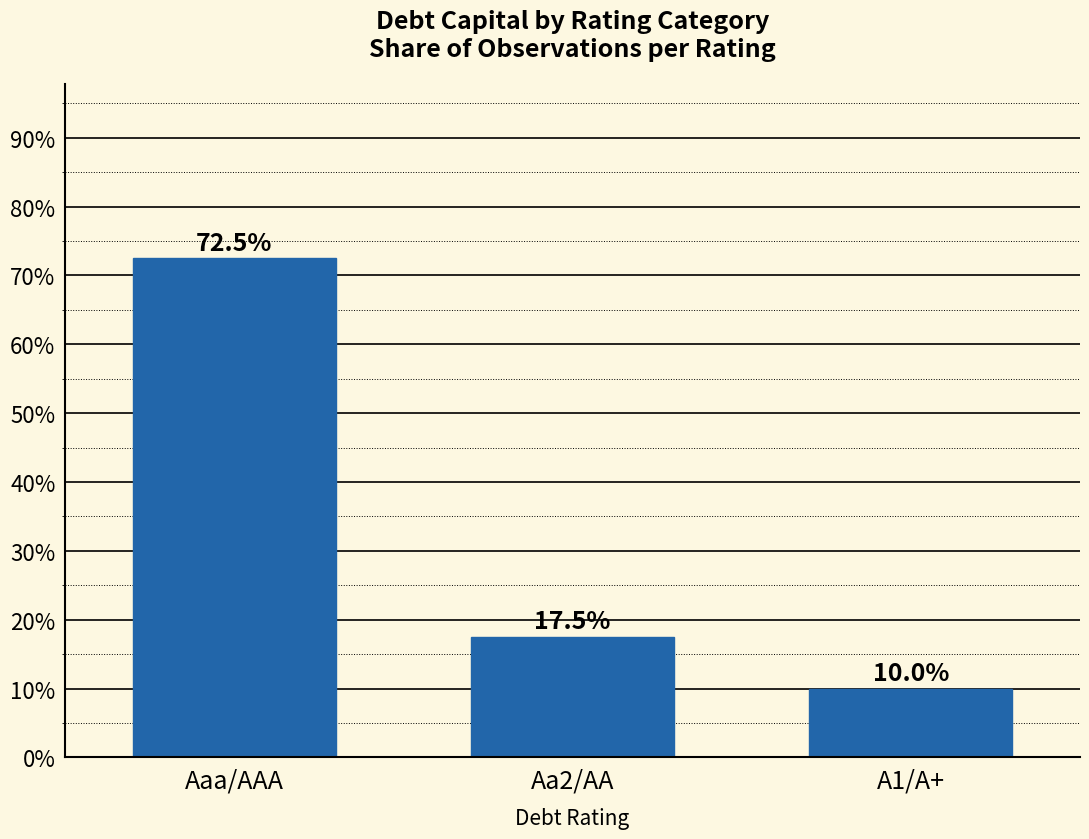

At which label is the value closest to 41?

Aa2/AA